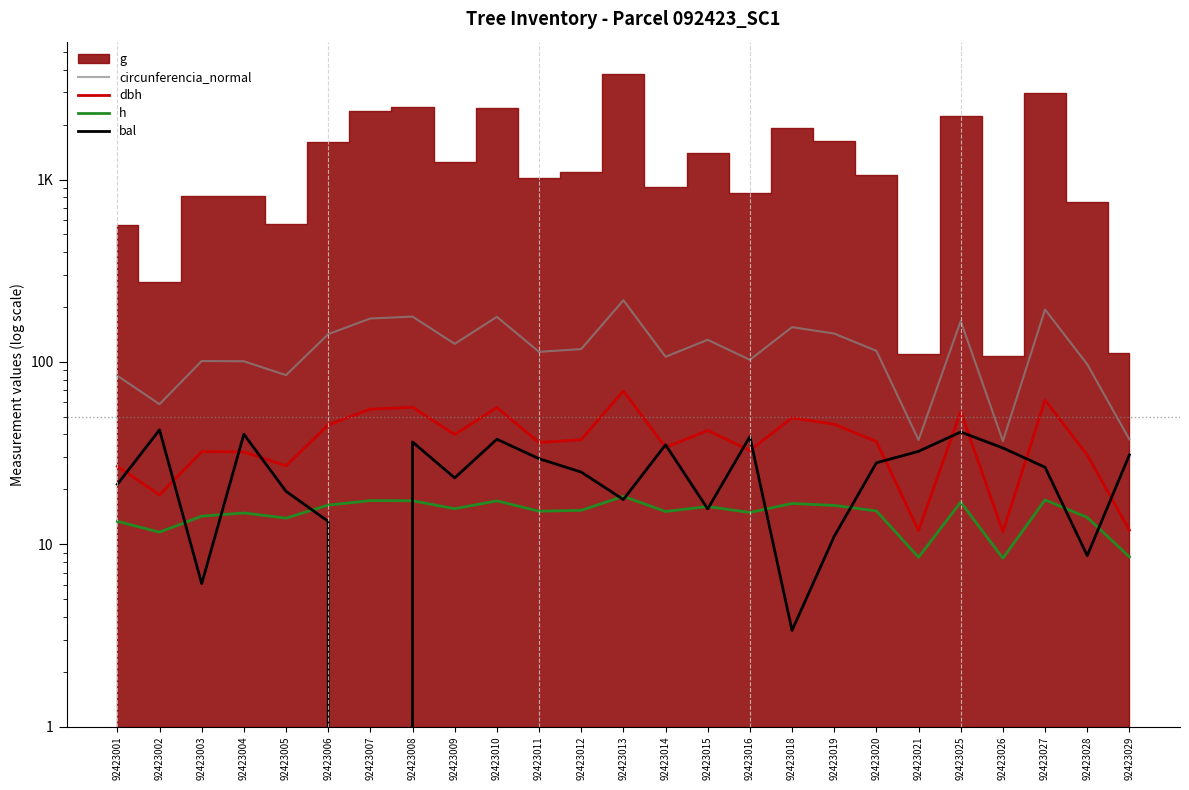

How many lines are shown in the chart?

4